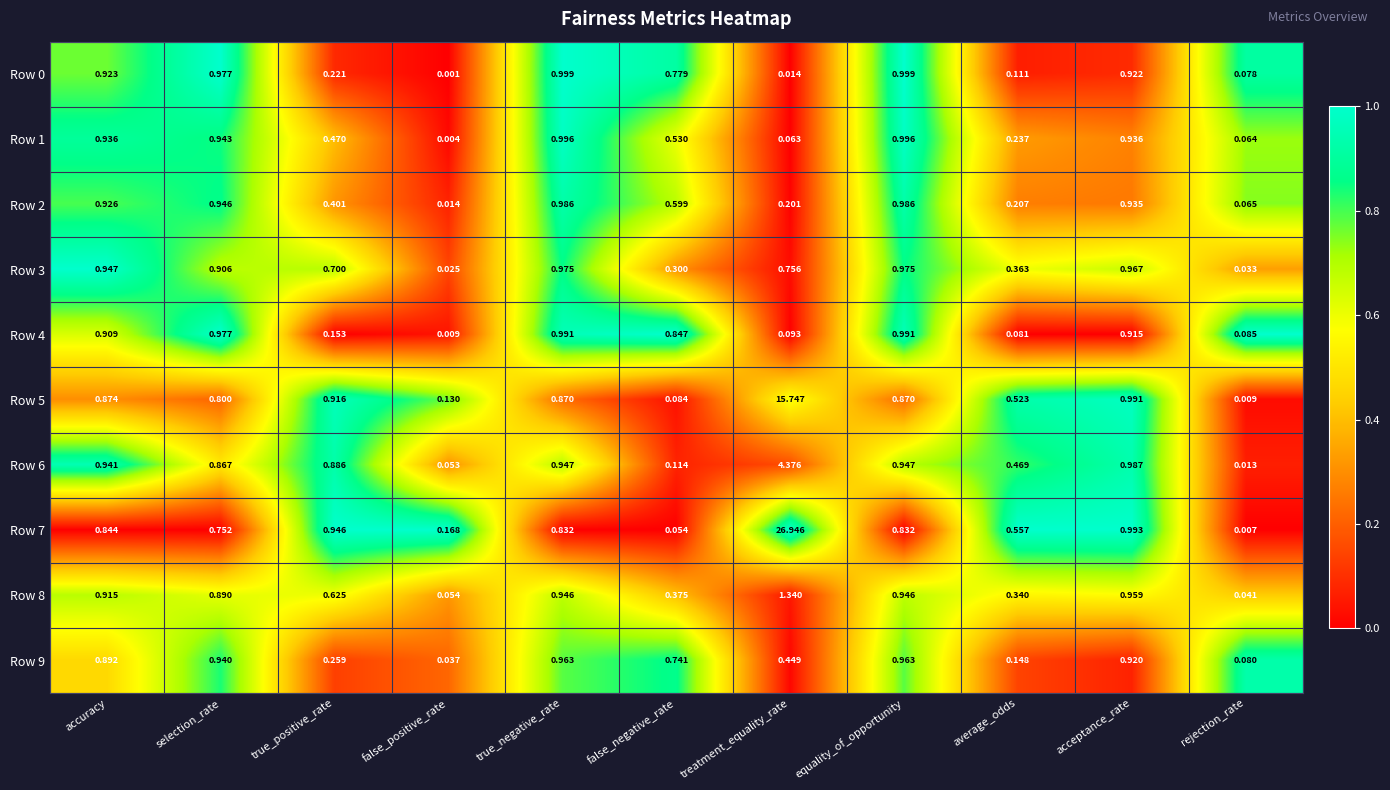

Which category has the lowest value across all series?

false_positive_rate